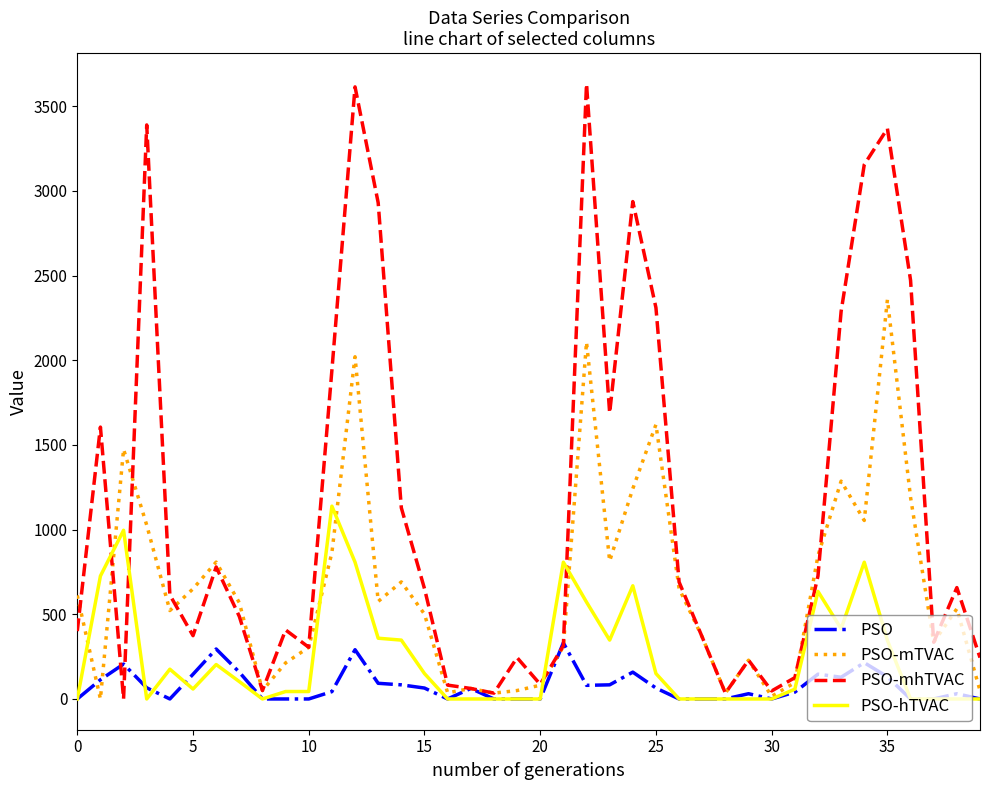

After their last crossing, which series has the higher values: PSO or PSO-mhTVAC?

PSO-mhTVAC